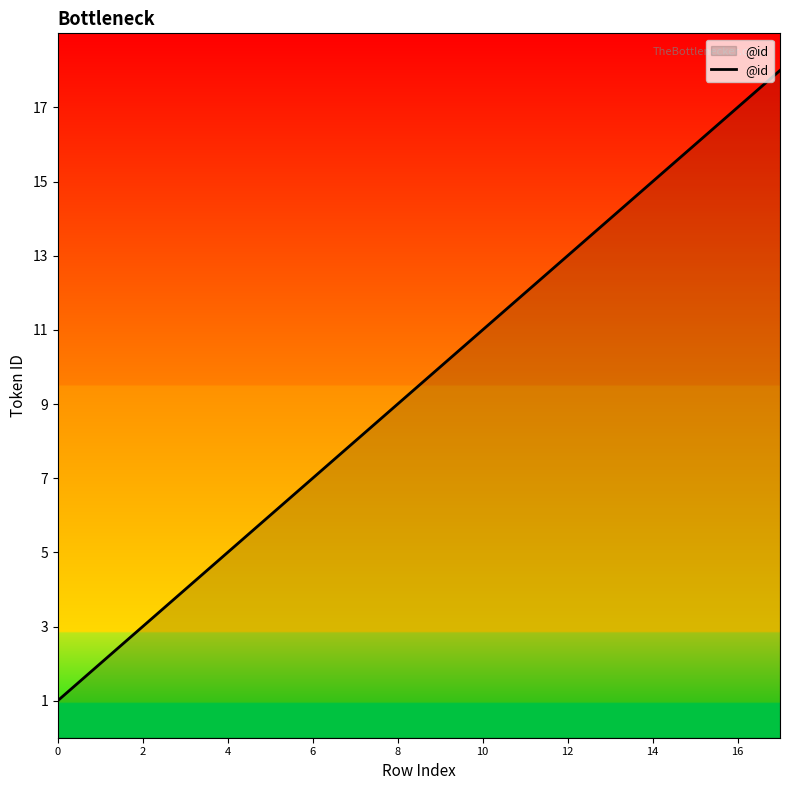

Reading left to right, transcribe all the data shown in this chart.

1	2	3	4	5	6	7	8	9	10	11	12	13	14	15	16	17	18